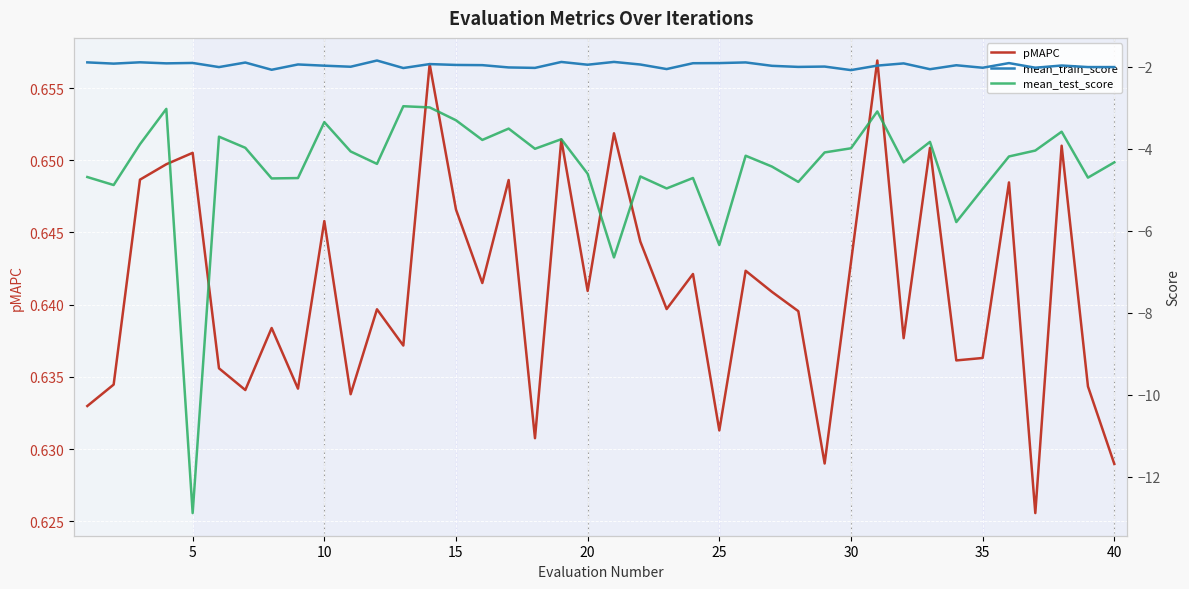

Is the value of pMAPC at 29 greater than the value of mean_train_score at 15?

Yes